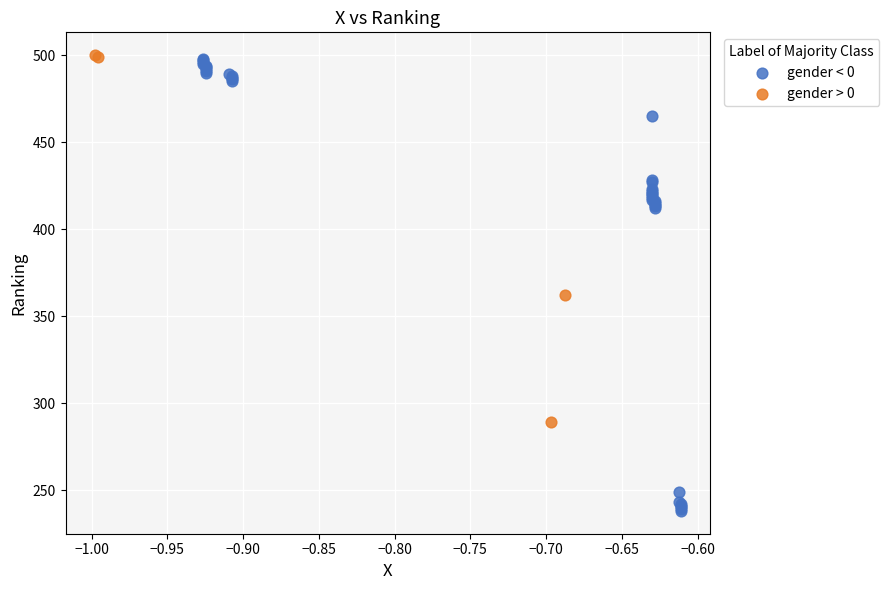

Which series has the largest Y range (max minus min)?

gender < 0